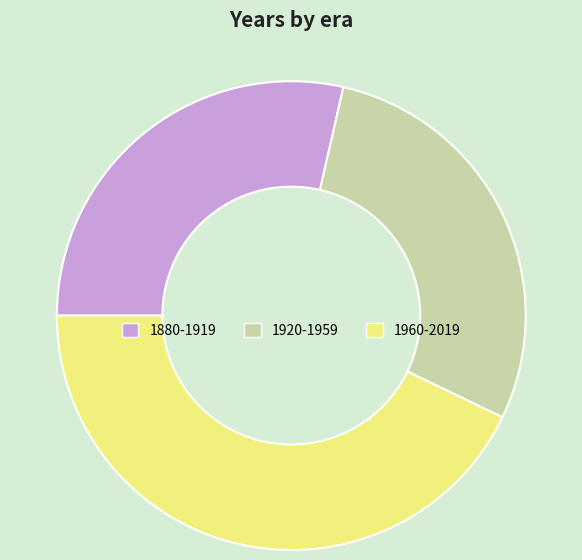

True or false: 1920-1959 accounts for 22% of the total.

False